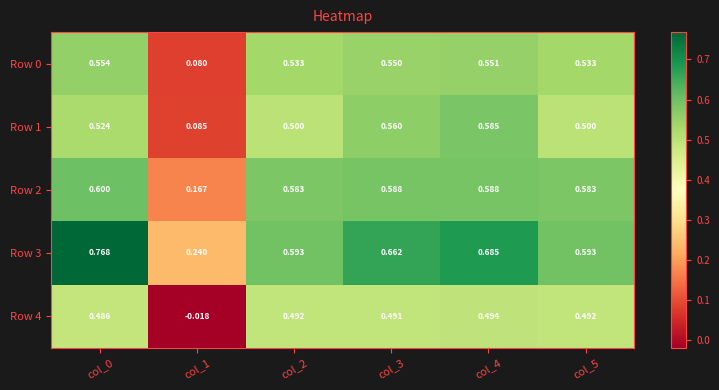

Is the value of Row 3 at col_2 greater than the value of Row 4 at col_2?

Yes